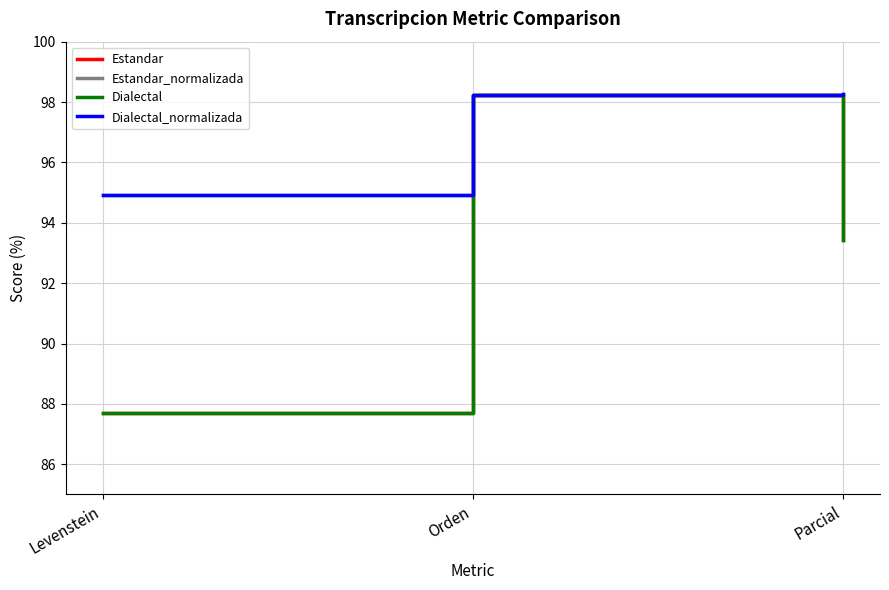

What is the value of the Dialectal point at the 2nd from the left?

98.2